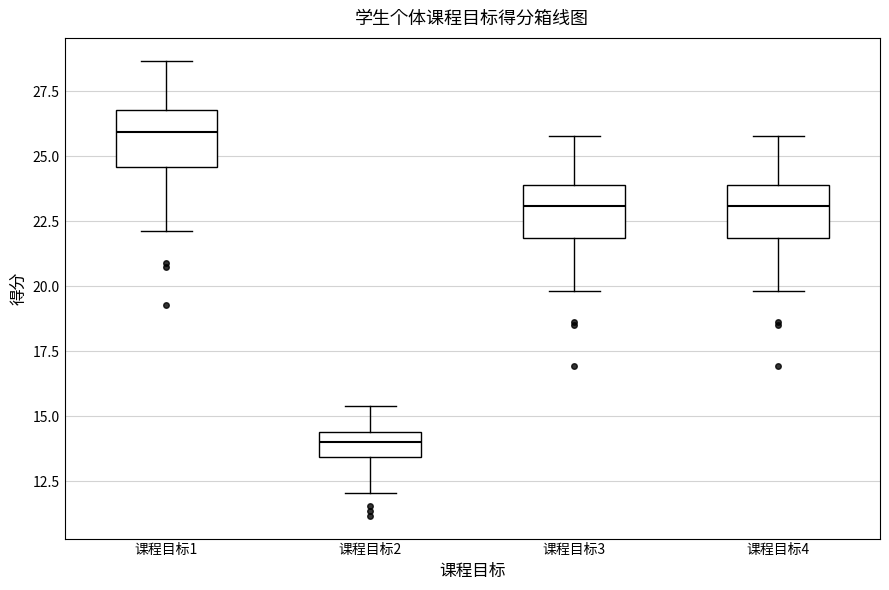

Reading left to right, transcribe this box plot: for each box, give where its median line is, the range the box spans, and where its two whiskers end, as read against the y-axis. The values are not printed on the chart, so give them approximately, as read against the axis.

课程目标1: median 26.0, box 24.5 to 27.0, whiskers 22.0 to 28.5
课程目标2: median 14.0, box 13.5 to 14.5, whiskers 12.0 to 15.5
课程目标3: median 23.0, box 22.0 to 24.0, whiskers 20.0 to 26.0
课程目标4: median 23.0, box 22.0 to 24.0, whiskers 20.0 to 26.0